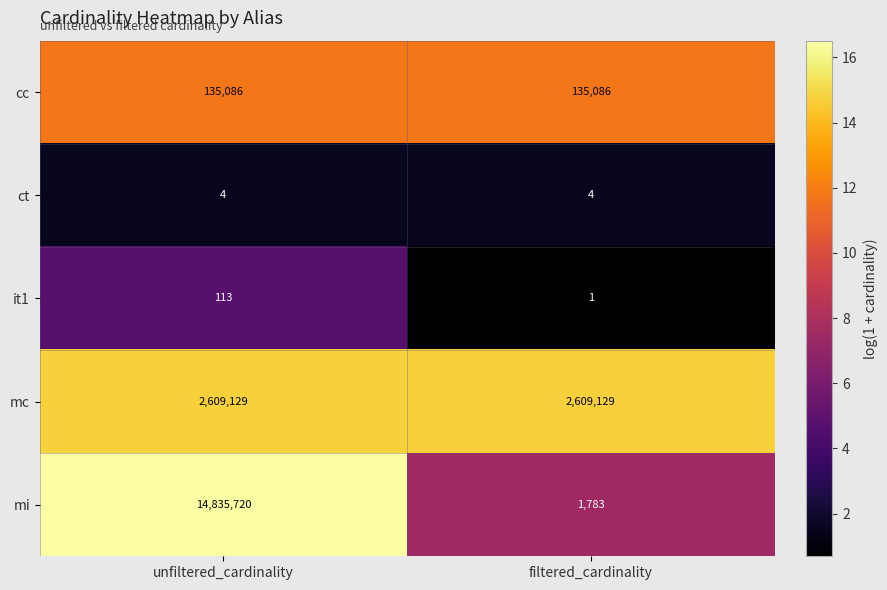

What is the smallest value displayed?

1